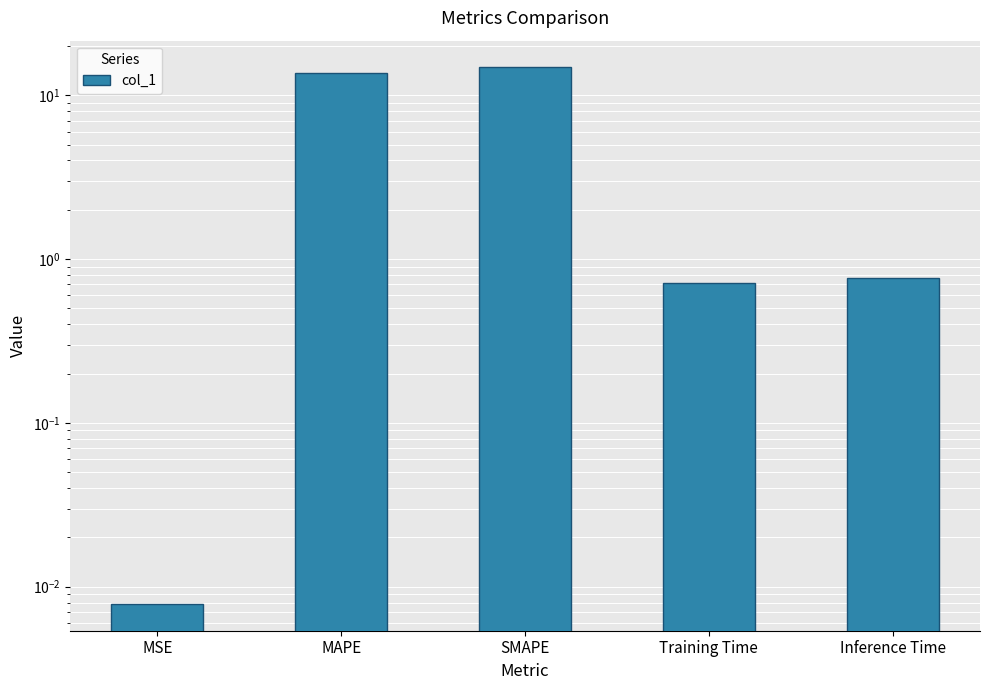

What is the difference between the maximum and second lowest values?

14.1